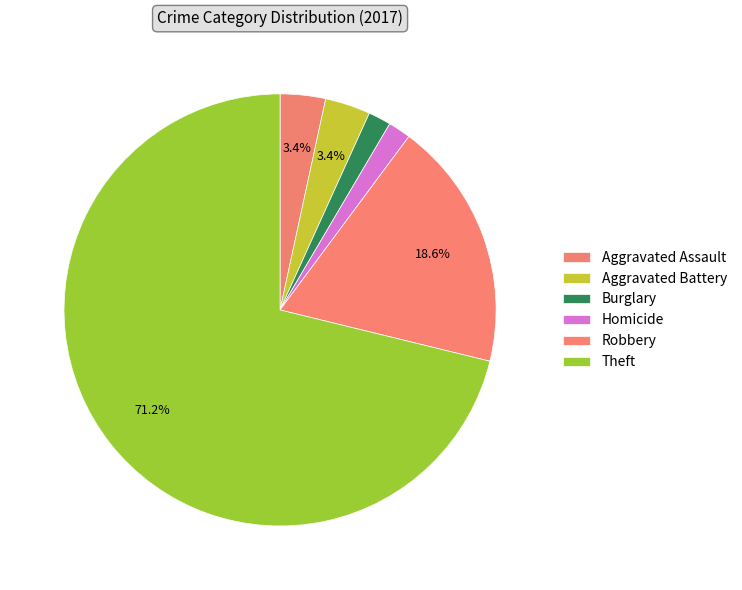

Count the number of slices in the pie.

6